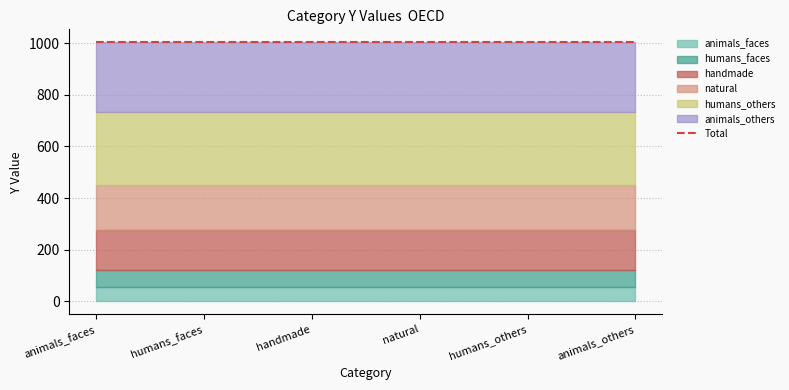

Which series has the largest range (max minus min)?

animals_others